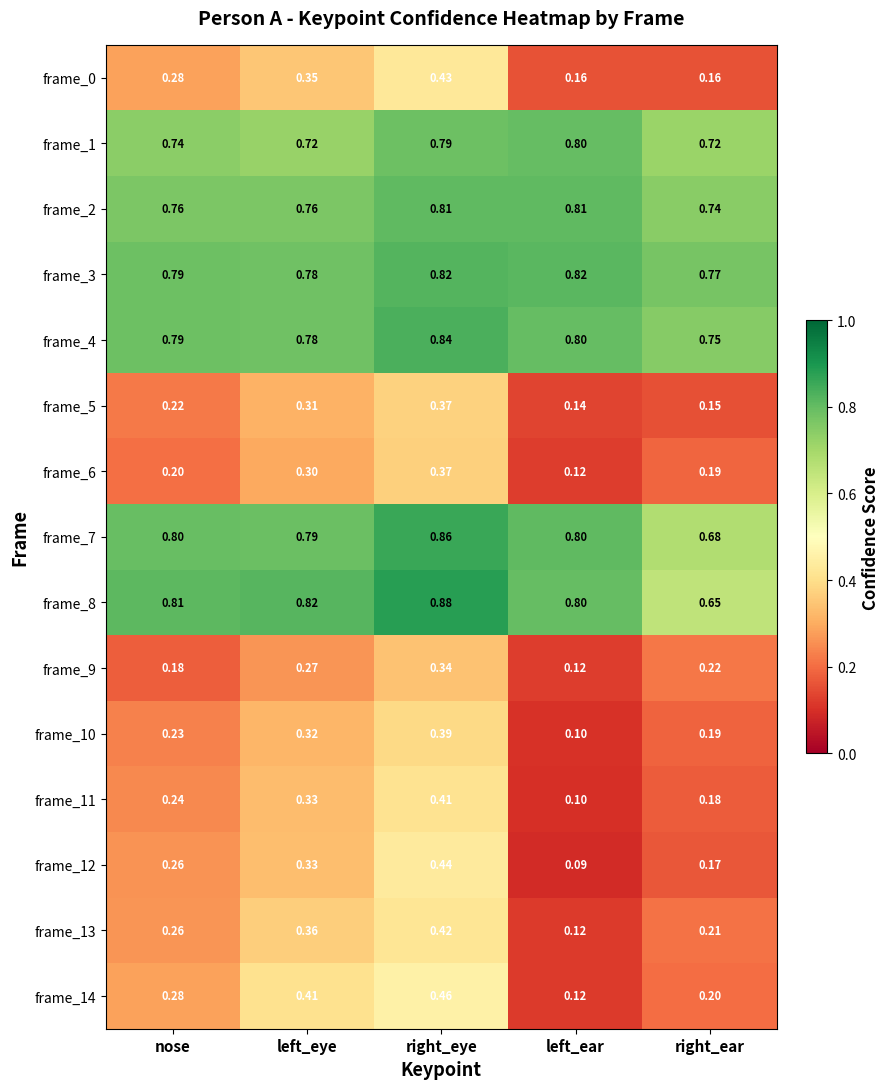

Rank the categories by frame_11 value from lowest to highest.

left_ear, right_ear, nose, left_eye, right_eye